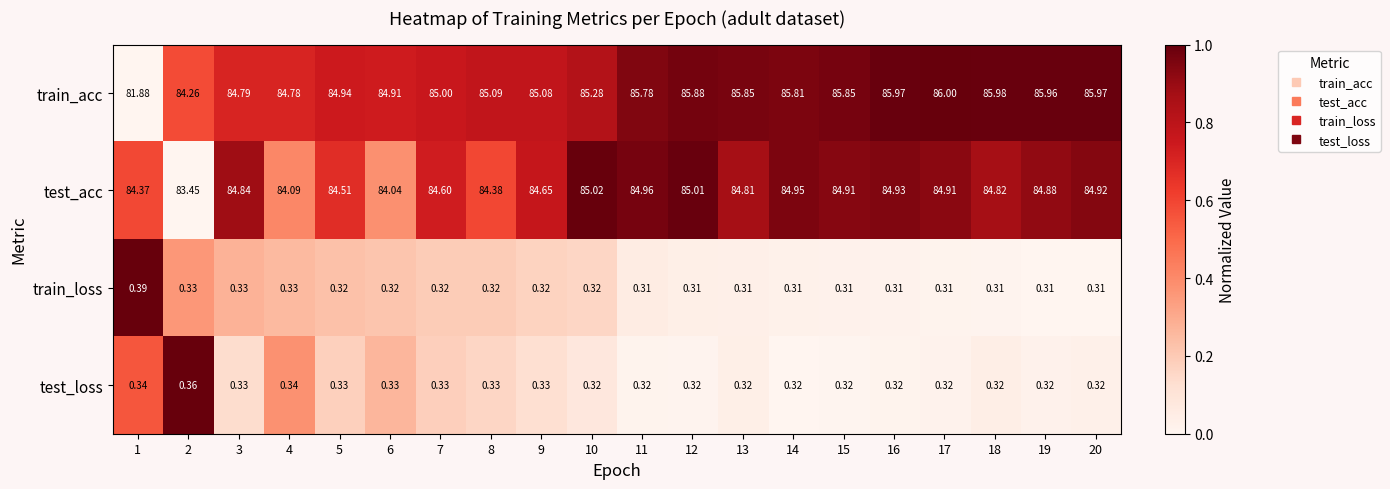

List the series in order of their peak value, highest first.

train_acc, test_acc, train_loss, test_loss